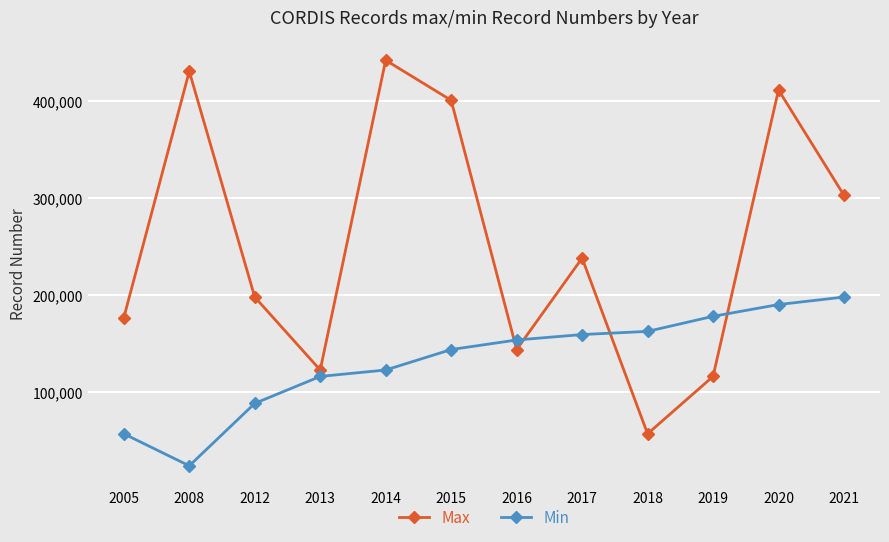

True or false: Max and Min cross at least once.

True